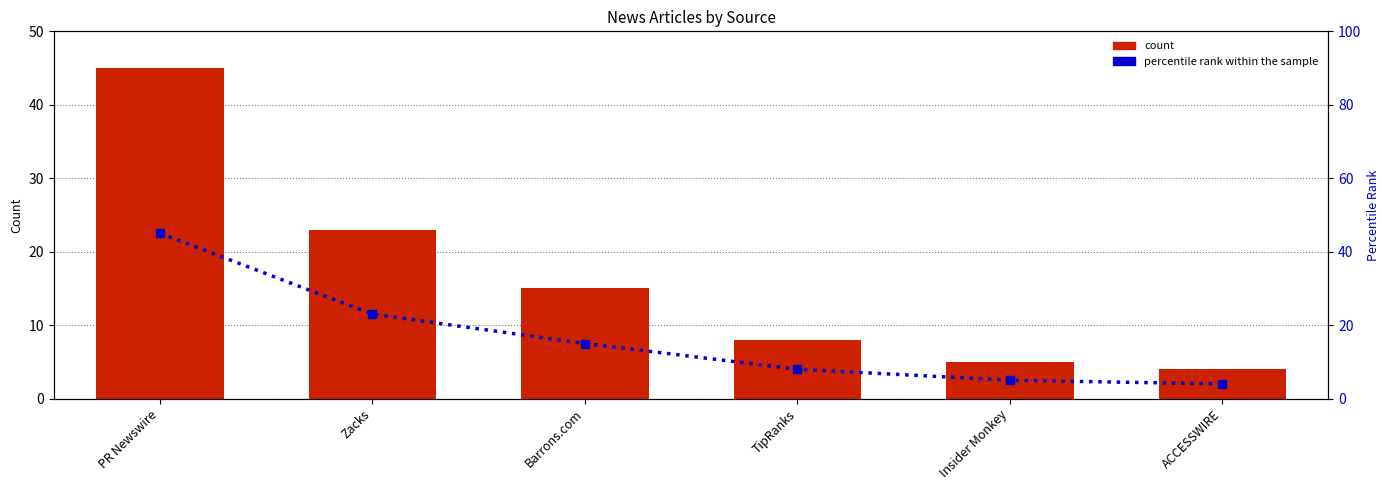

Which category has the highest value in the count series?

PR Newswire